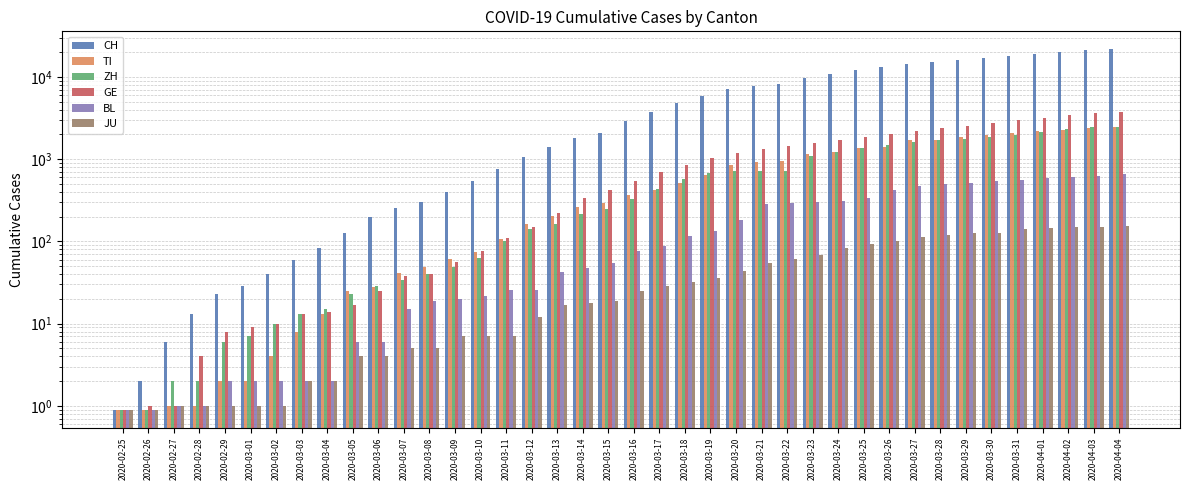

List the labels in order of JU value, largest first.

2020-04-04, 2020-04-02, 2020-04-03, 2020-04-01, 2020-03-31, 2020-03-30, 2020-03-29, 2020-03-28, 2020-03-27, 2020-03-26, 2020-03-25, 2020-03-24, 2020-03-23, 2020-03-22, 2020-03-21, 2020-03-20, 2020-03-19, 2020-03-18, 2020-03-17, 2020-03-16, 2020-03-15, 2020-03-14, 2020-03-13, 2020-03-12, 2020-03-09, 2020-03-10, 2020-03-11, 2020-03-07, 2020-03-08, 2020-03-05, 2020-03-06, 2020-03-03, 2020-03-04, 2020-02-27, 2020-02-28, 2020-02-29, 2020-03-01, 2020-03-02, 2020-02-25, 2020-02-26